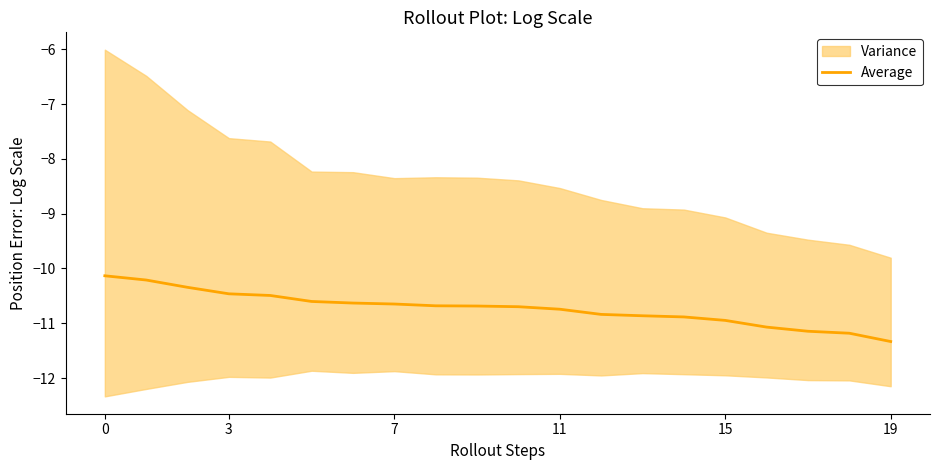

Does the chart have visible grid lines?

No